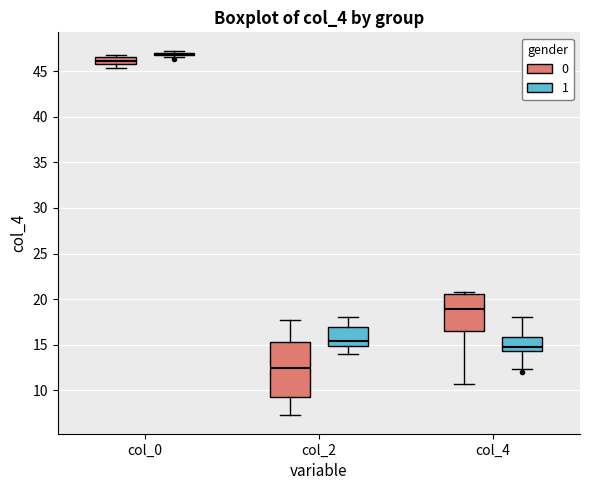

Reading left to right, transcribe this box plot: for each box, give where its median line is, the range the box spans, and where its two whiskers end, as read against the y-axis. The values are not printed on the chart, so give them approximately, as read against the axis.

col_0 (0): median 46.0, box 45.5 to 46.5, whiskers 45.5 (below the box's lower edge) to 47.0
col_0 (1): box collapsed to a line at 47.0, whiskers 46.5 to 47.5
col_2 (0): median 12.5, box 9.5 to 15.5, whiskers 7.5 to 18.0
col_2 (1): median 15.5, box 15.0 to 17.0, whiskers 14.0 to 18.0
col_4 (0): median 19.0, box 16.5 to 20.5, whiskers 11.0 to 21.0
col_4 (1): median 15.0, box 14.5 to 16.0, whiskers 12.5 to 18.0